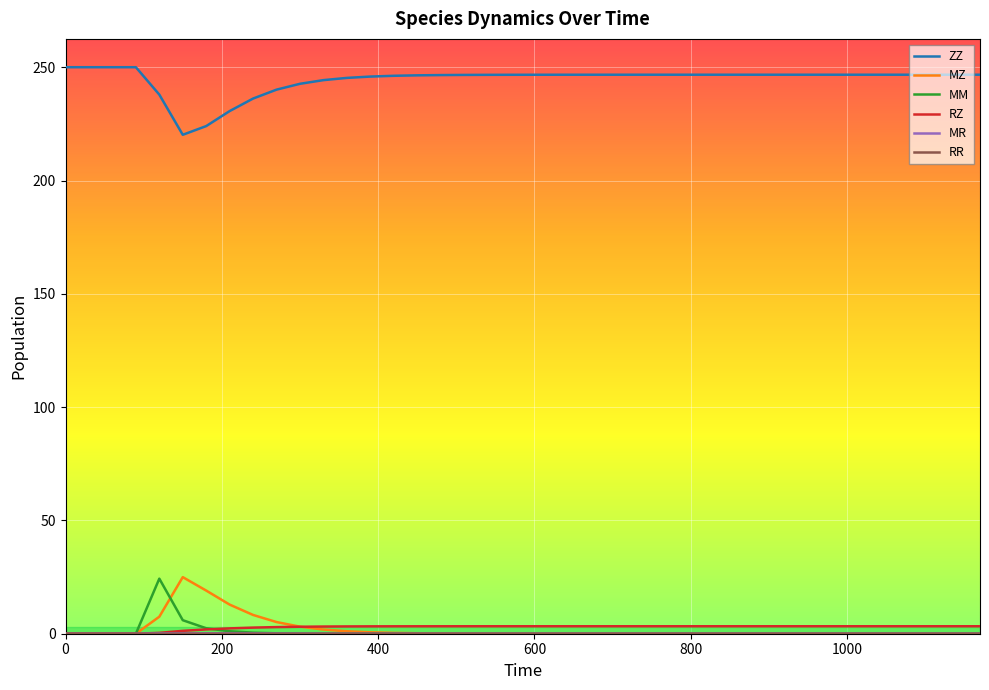

What is the maximum value for MM?

24.3